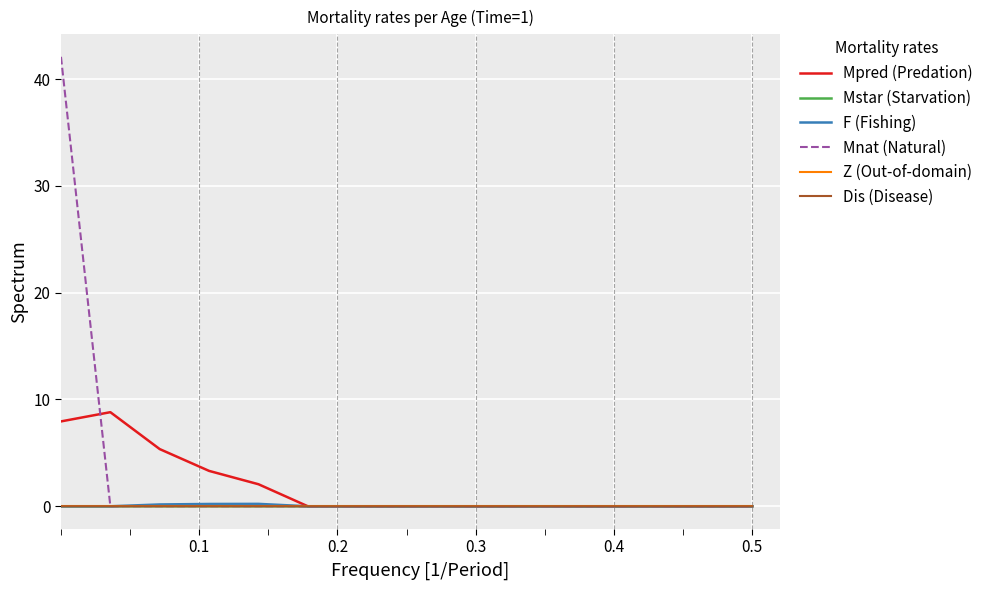

What are all the series names shown in the legend?

Mpred (Predation), Mstar (Starvation), F (Fishing), Mnat (Natural), Z (Out-of-domain), Dis (Disease)